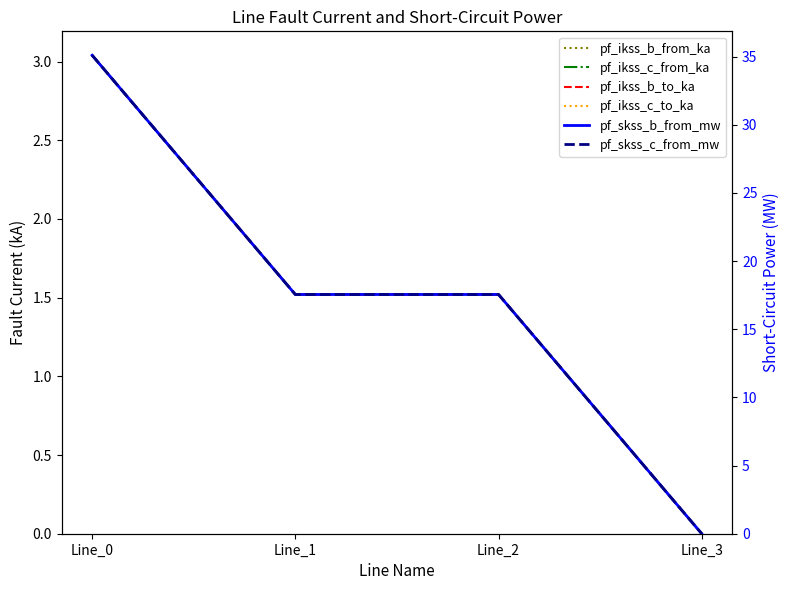

Is the value of pf_skss_b_from_mw at Line_3 greater than the value of pf_ikss_b_to_ka at Line_0?

No